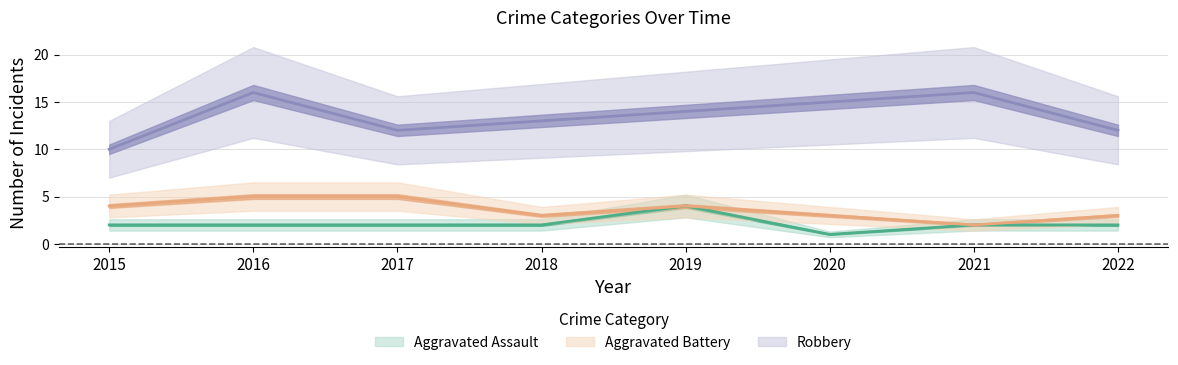

Which category has the highest value across all series?

2016